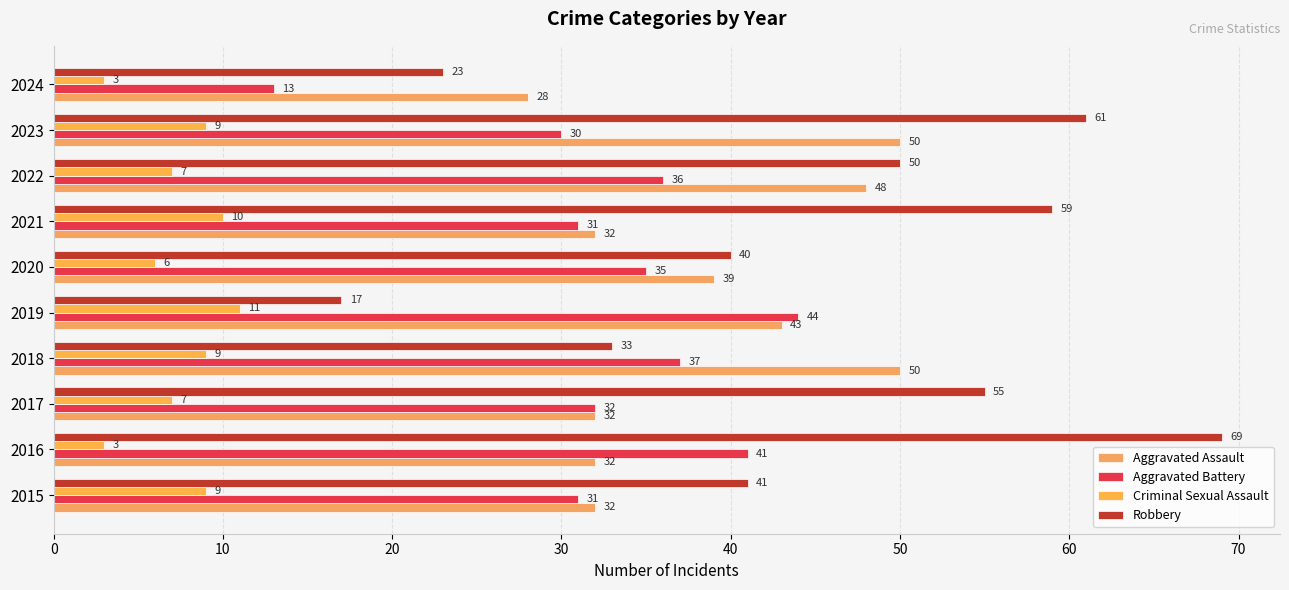

What is the minimum value shown in the chart?

3